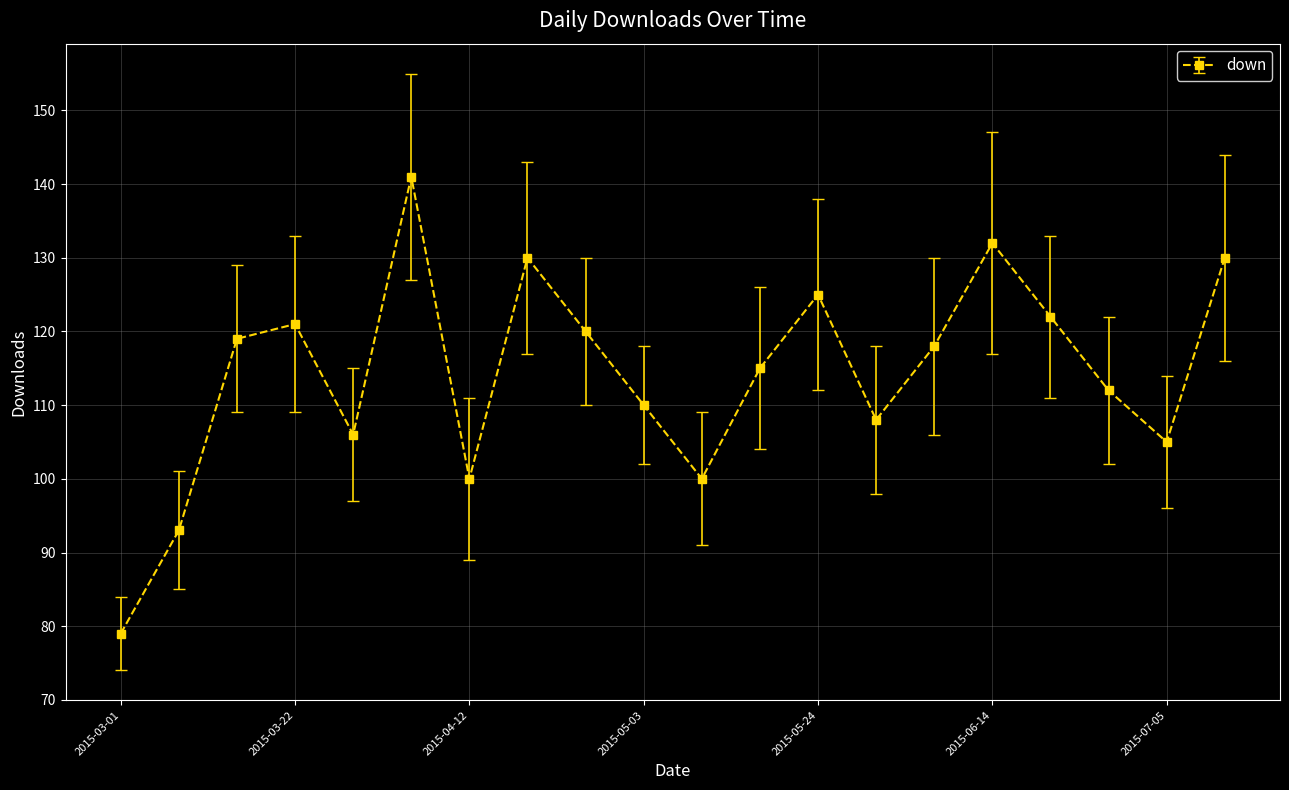

How many interior local peaks (higher than both neighbors) does the data have?

5